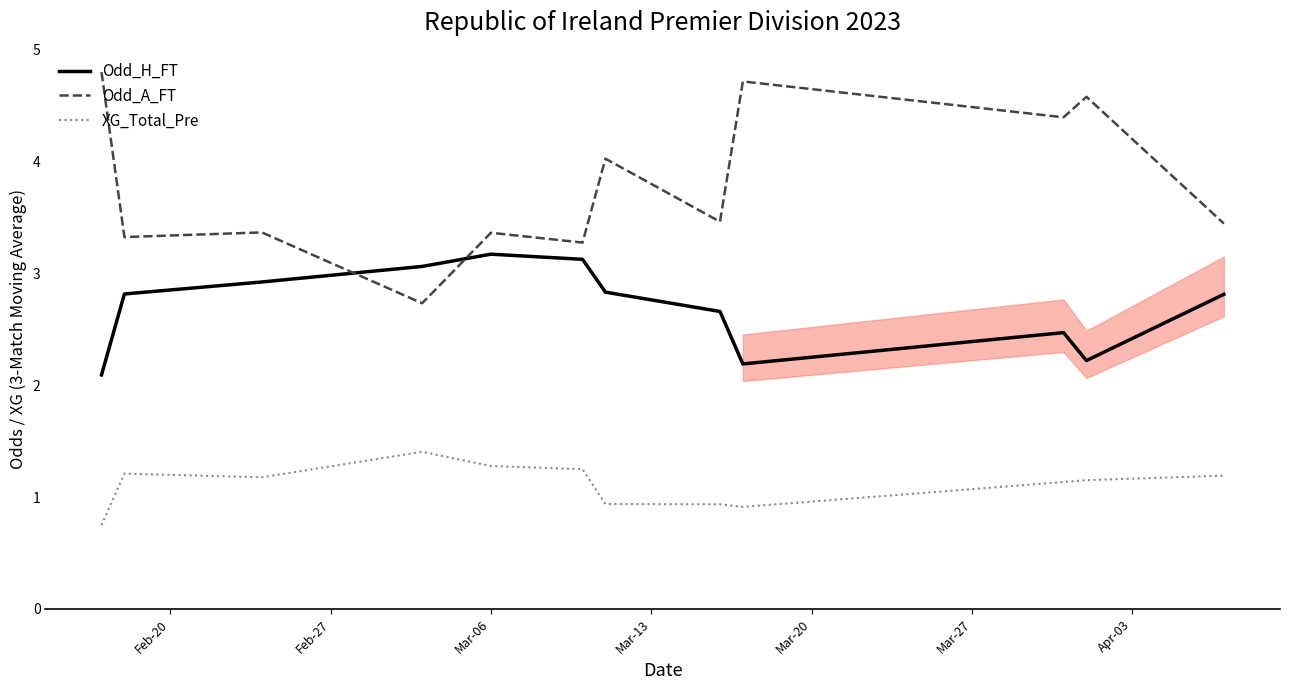

True or false: XG_Total_Pre has more than 1 points higher than both neighbors.

True